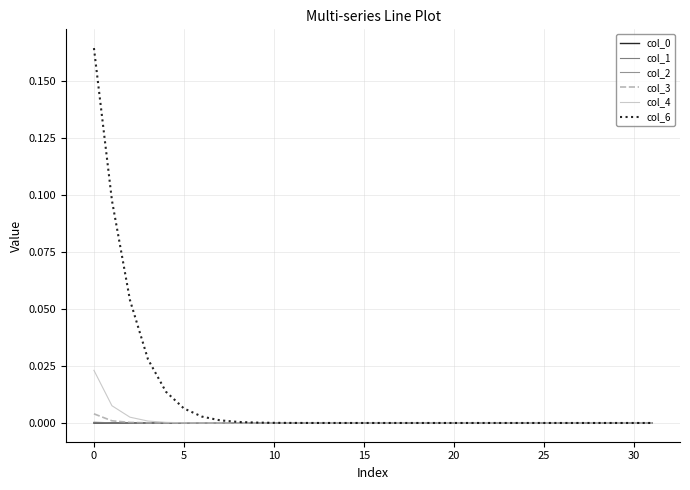

True or false: col_2 has more than 1 interior local peaks.

False